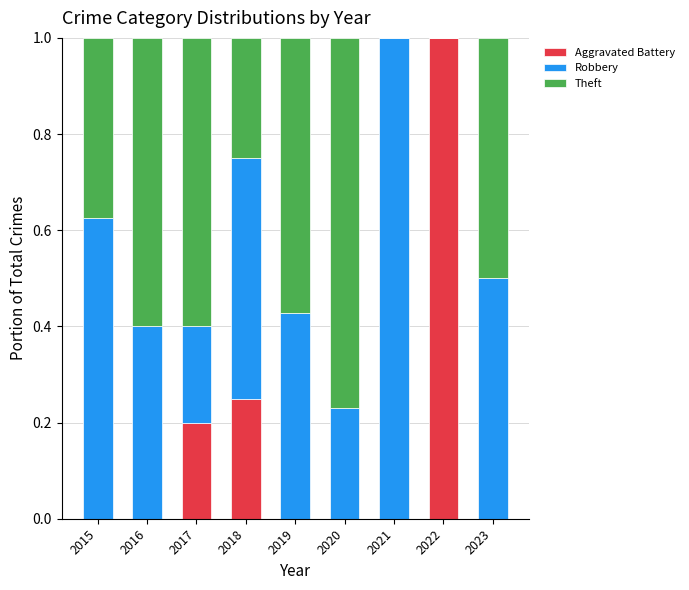

At which label does Aggravated Battery reach its peak?

2022